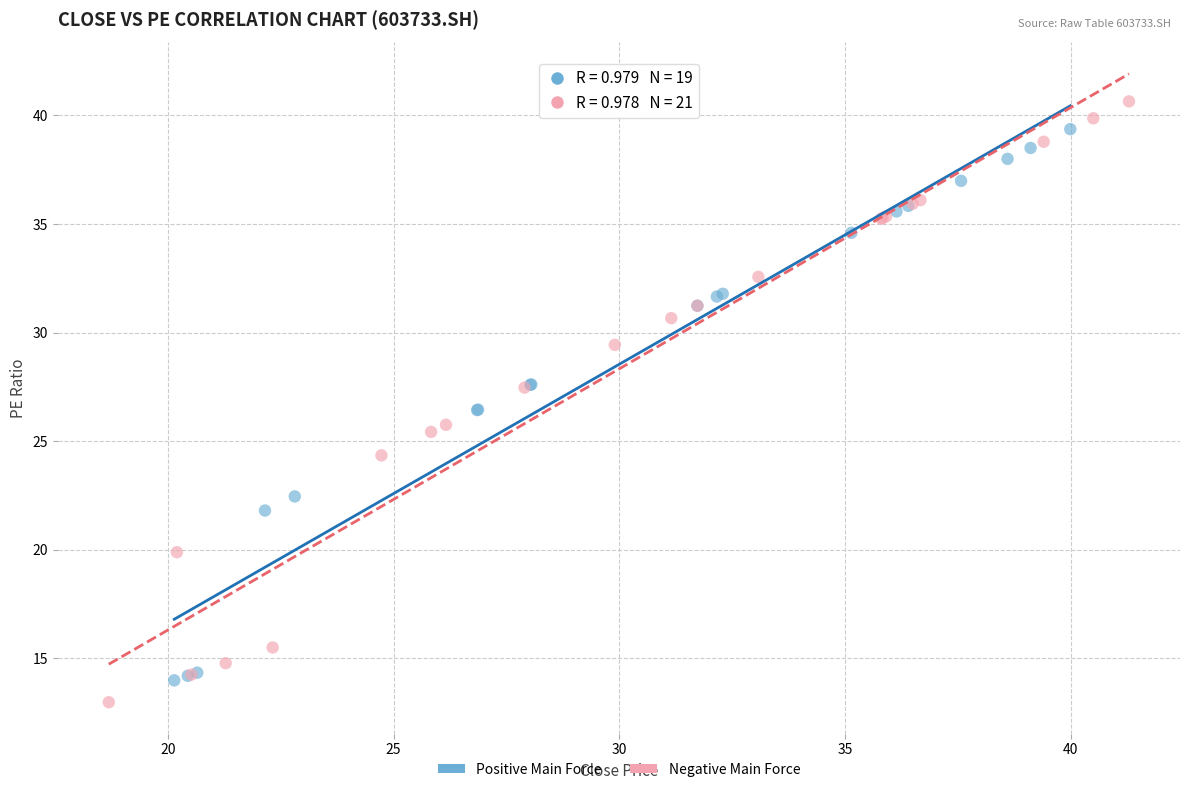

Which series reaches the maximum Y coordinate?

Negative Main Force